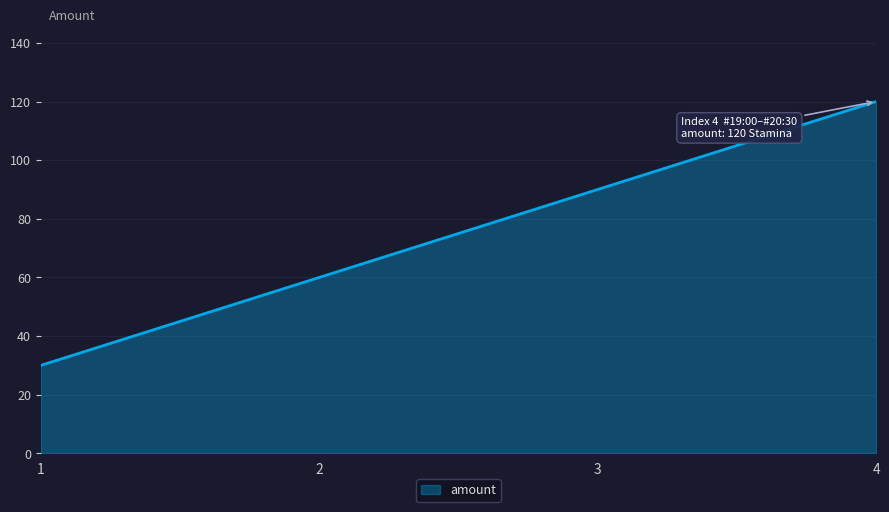

True or false: the data shows 120 at 4.

True